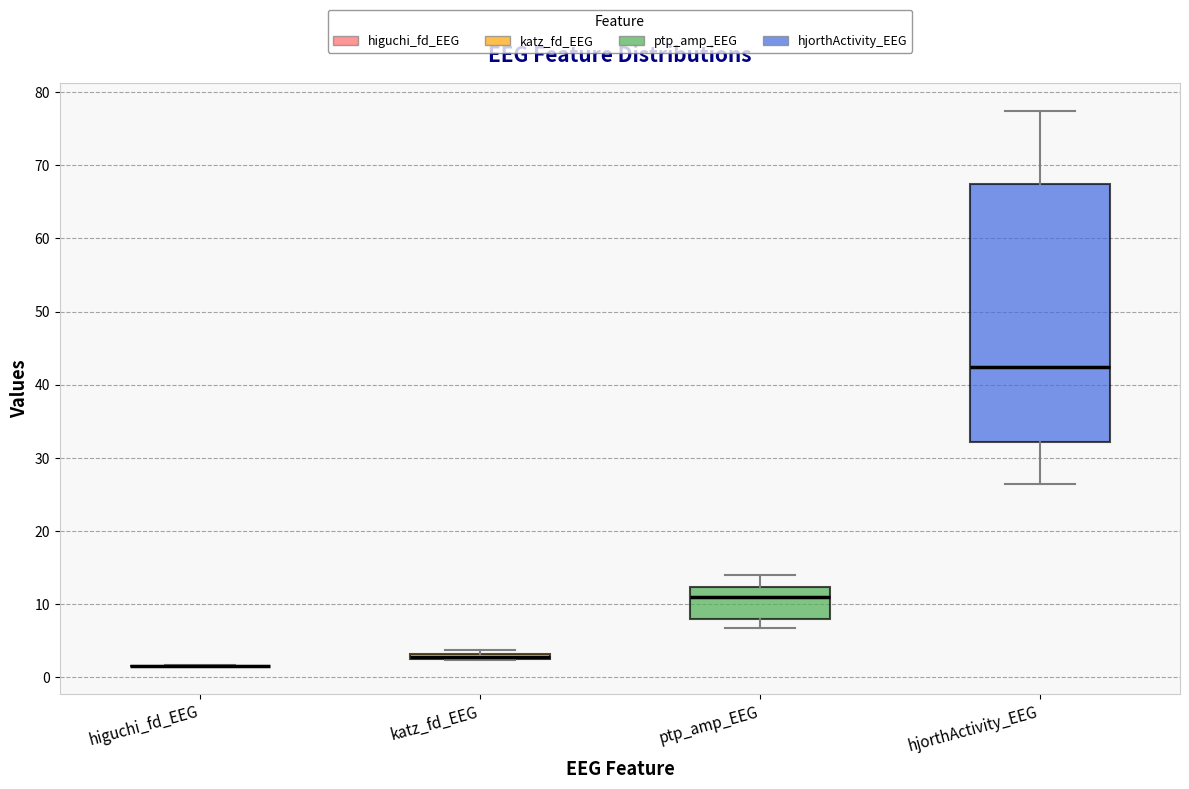

Comparing the boxes themselves (not the whiskers), which one is the tallest?

hjorthActivity_EEG